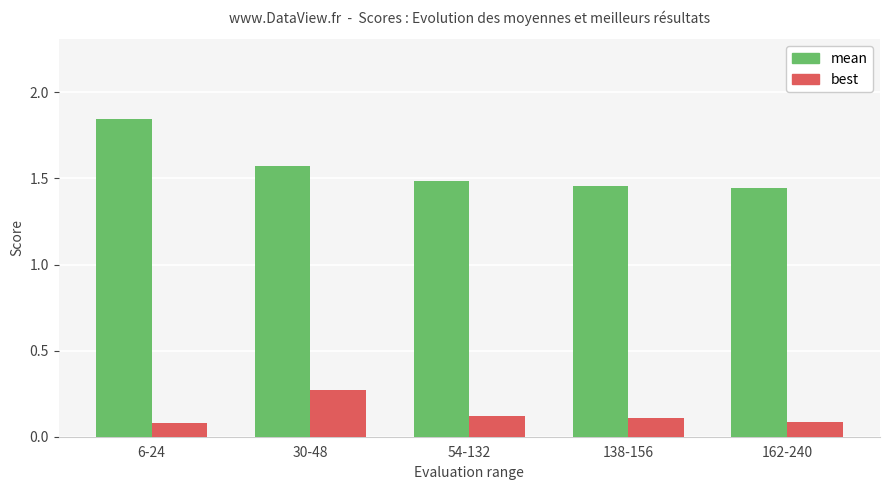

How many bars are there in each group?

2